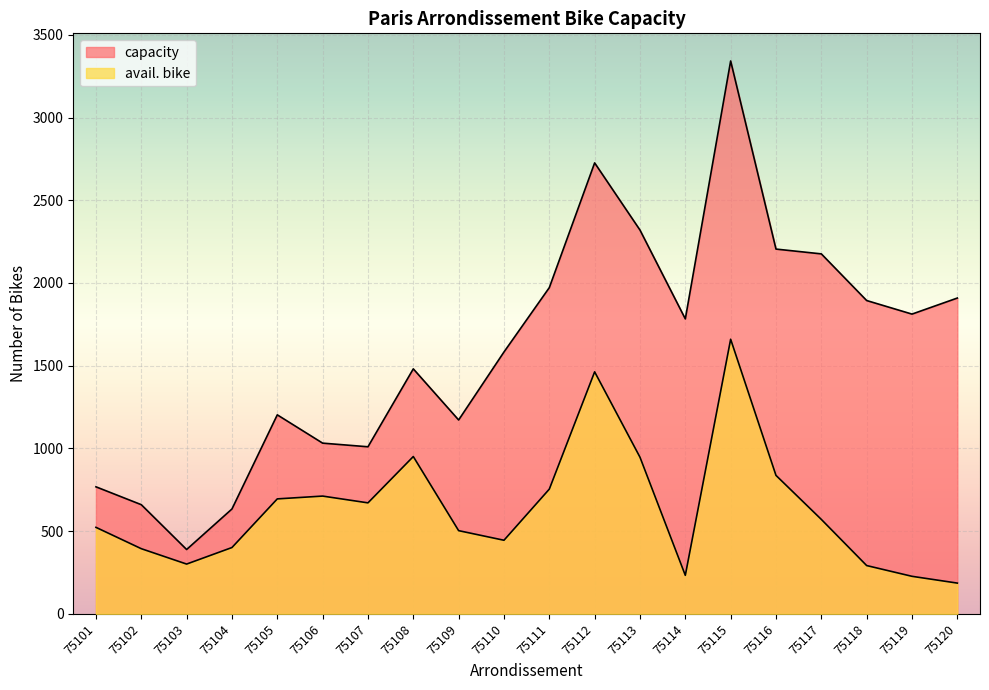

What is the value of the capacity point at the 10th from the left?

1583